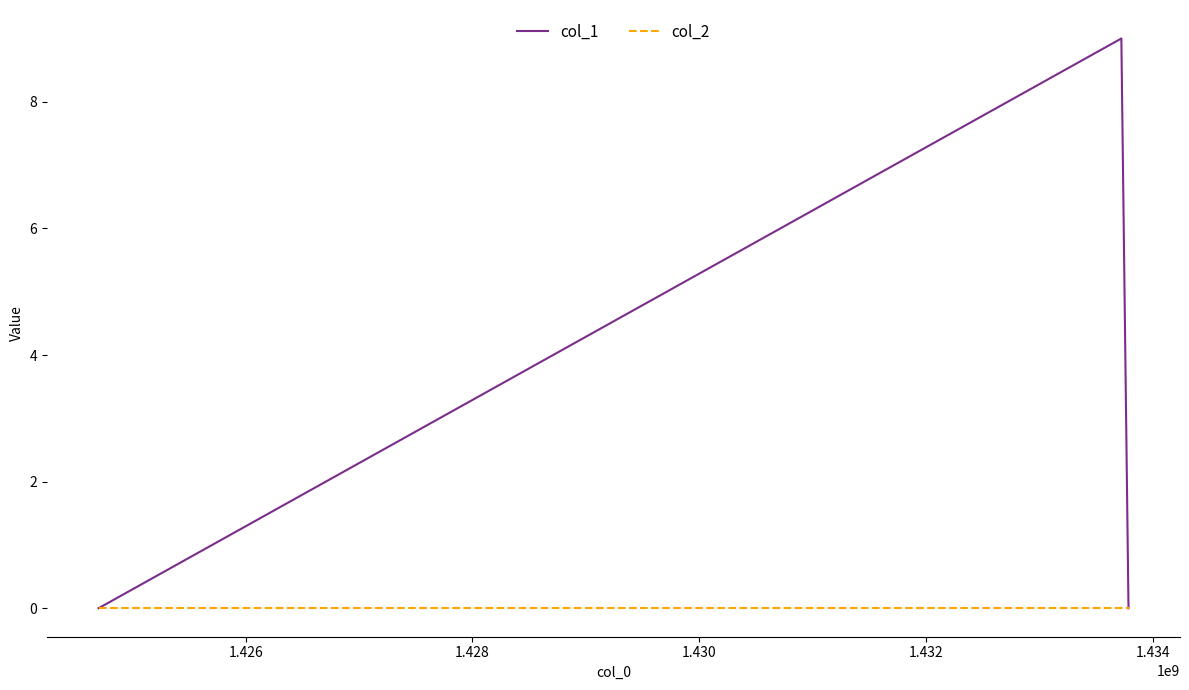

How many series are shown in this chart?

2